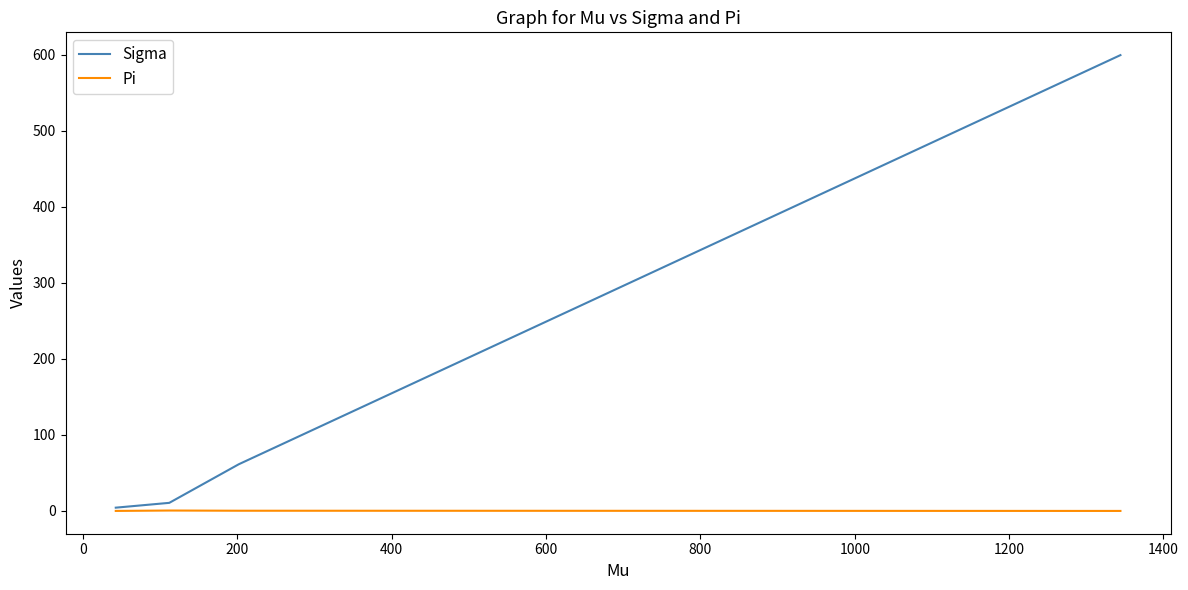

Rank the series by their average value, from highest to lowest.

Sigma, Pi